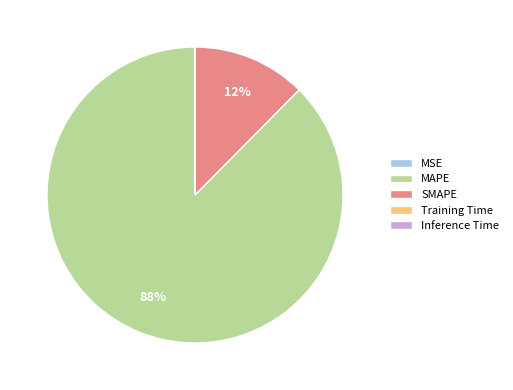

True or false: SMAPE accounts for 12% of the total.

True